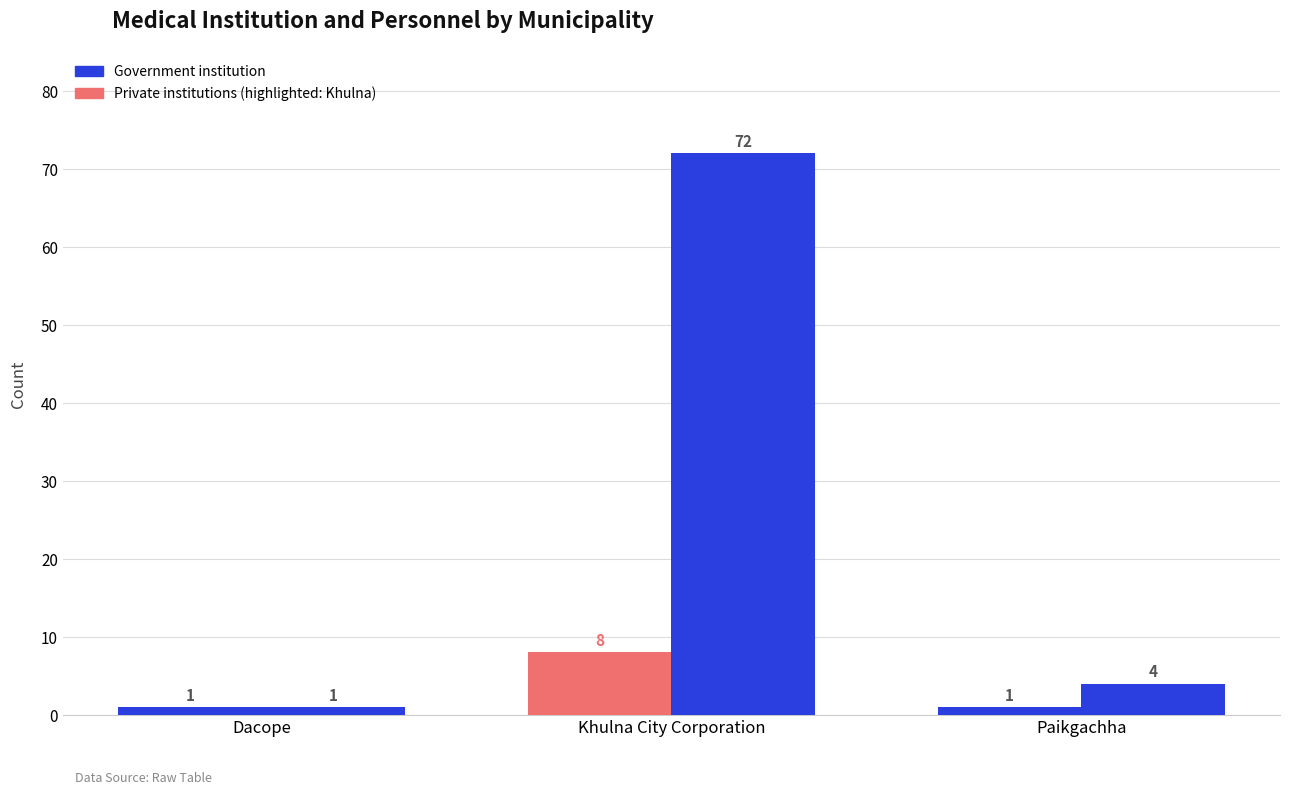

The value of Private institutions at Khulna City Corporation is 34. True or false?

False